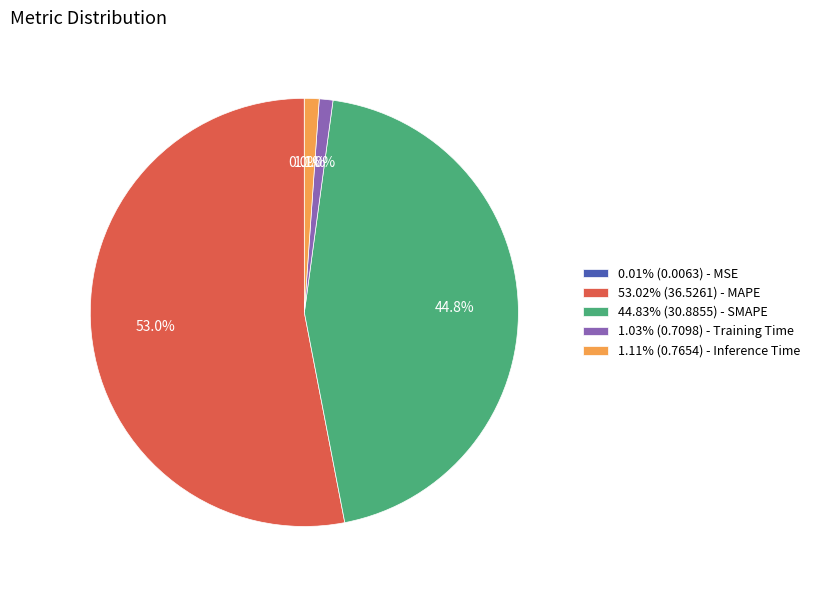

Combined, what portion of the pie is 1.11% (0.7654) - Inference Time and 44.83% (30.8855) - SMAPE?

45.9%